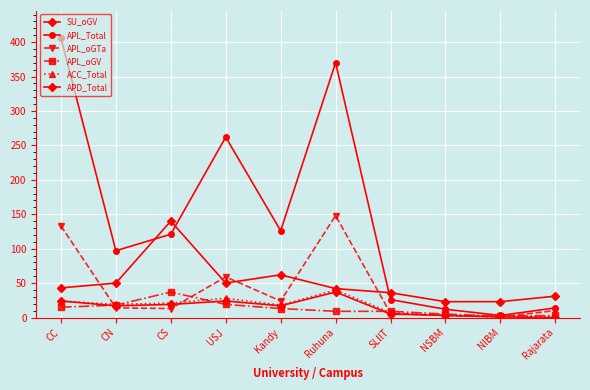

Is the value of APL_Total at Kandy greater than the value of SU_oGV at Rajarata?

Yes